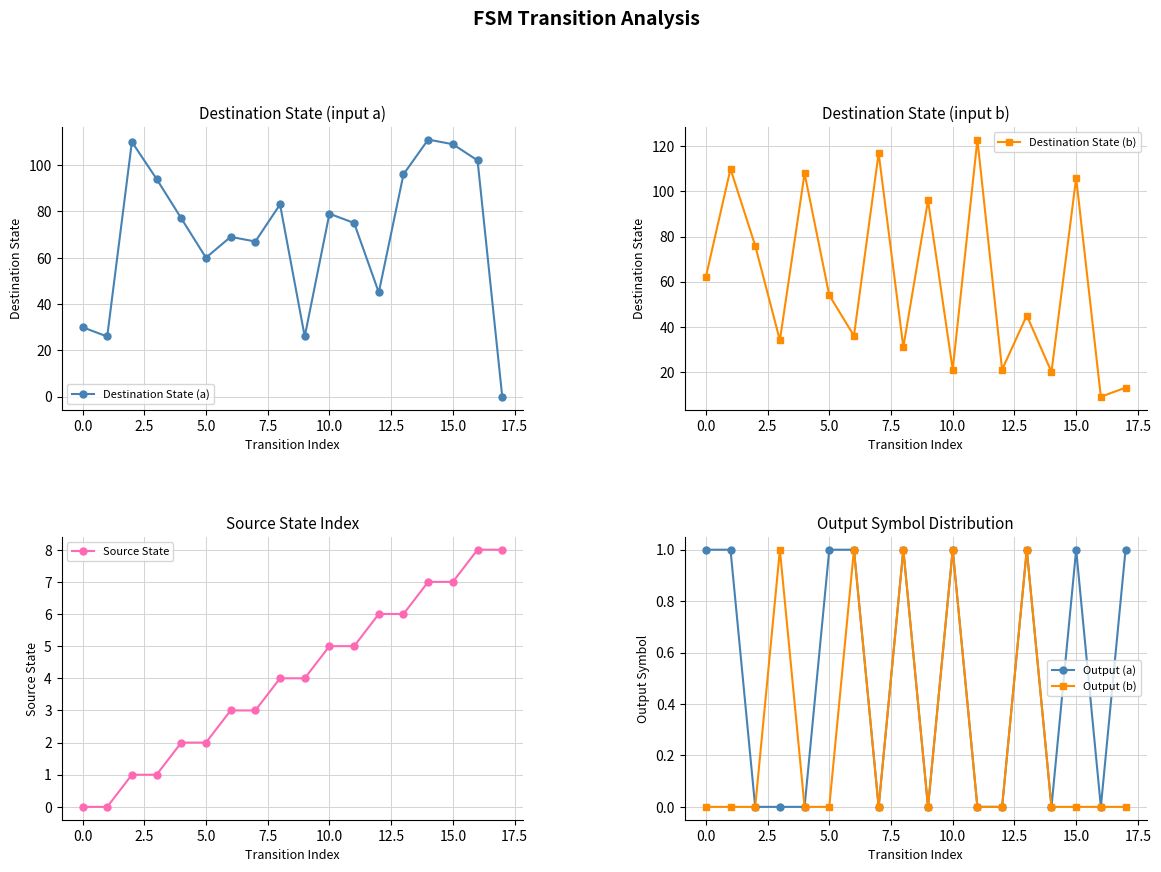

At which label does Destination State (b) reach its minimum?

16